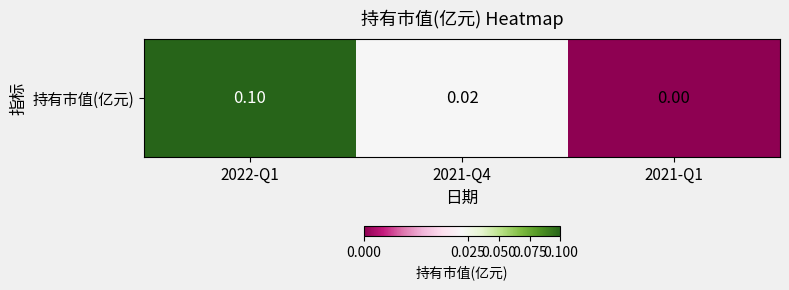

The value at 2021-Q4 is 0.0. True or false?

False